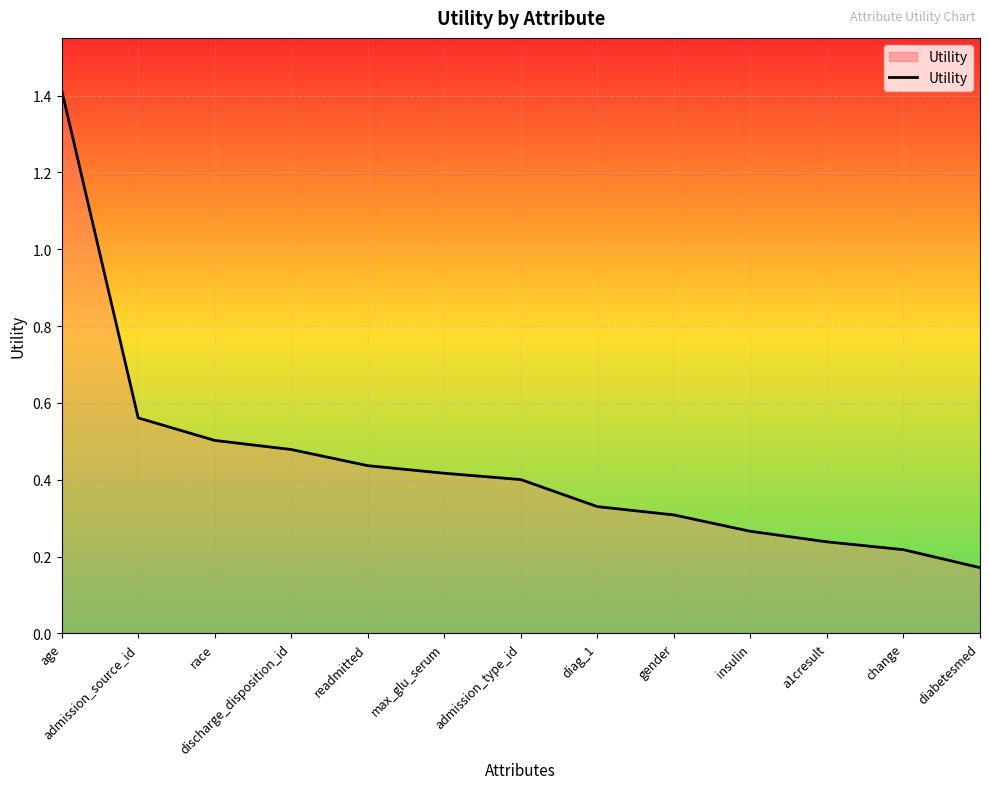

Which category has the highest value across all series?

age